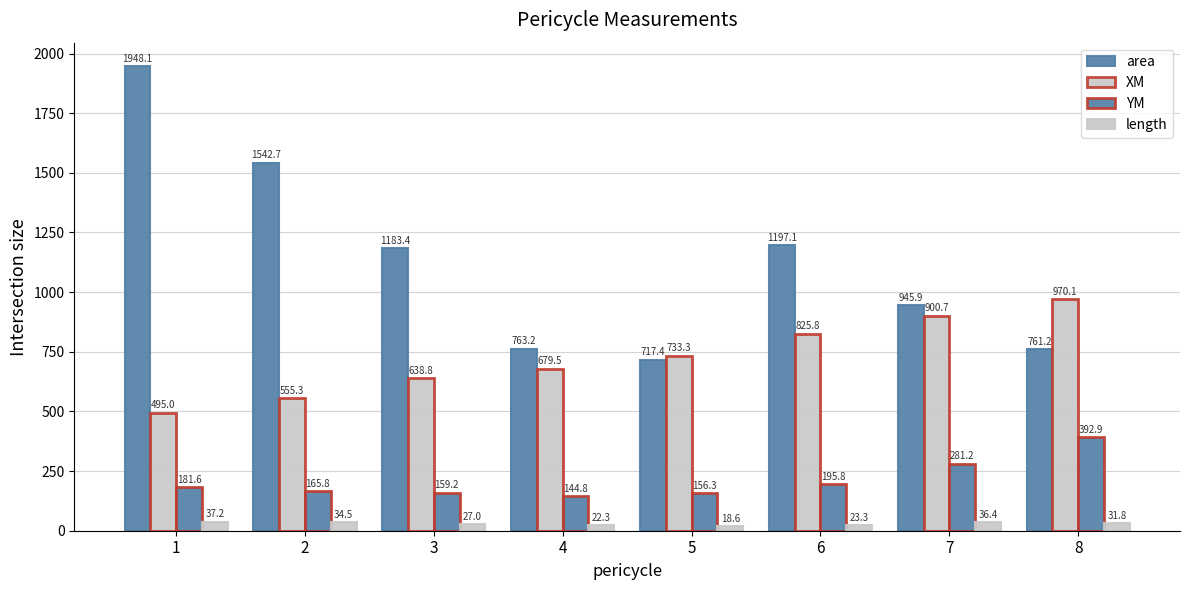

At which label is area closest to 1332?

6